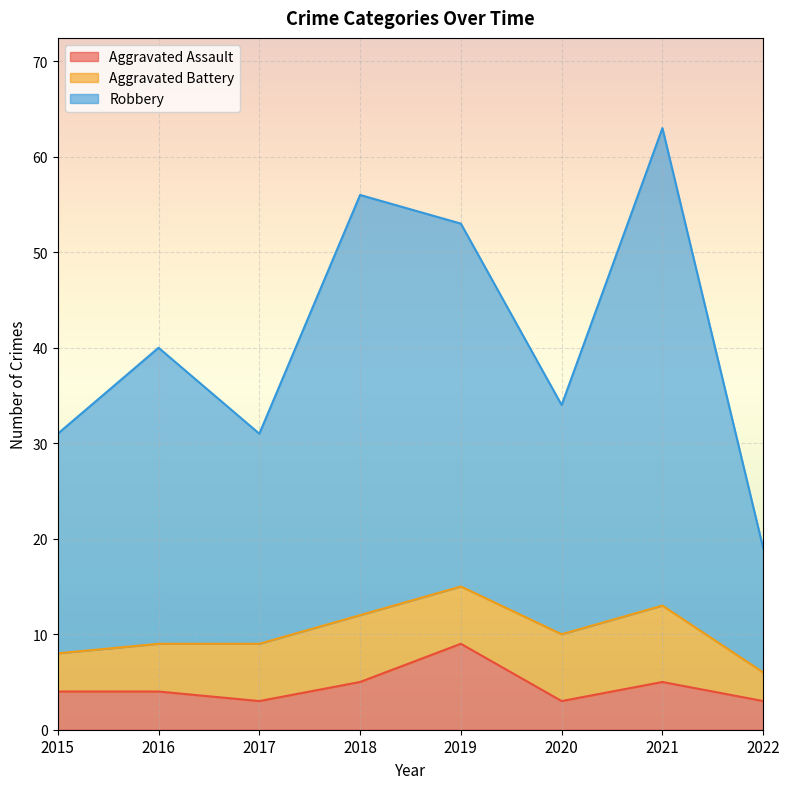

At which label does Aggravated Assault first exceed 4?

2018